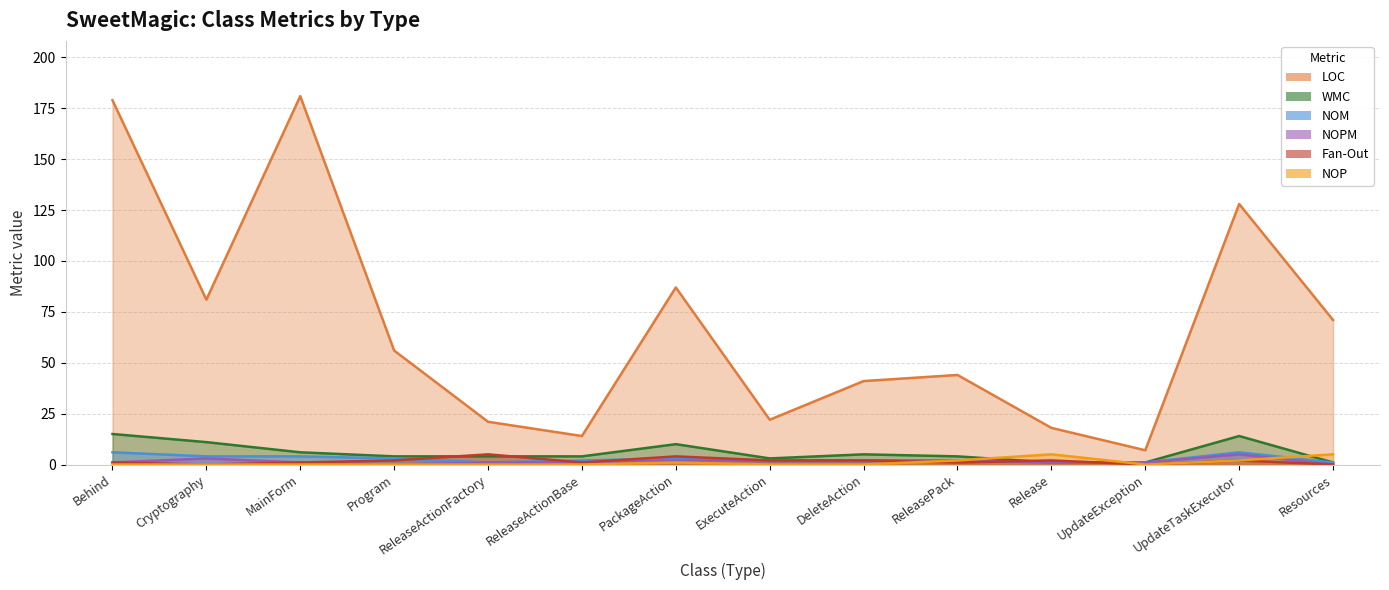

At which label does NOM first exceed 2?

Behind